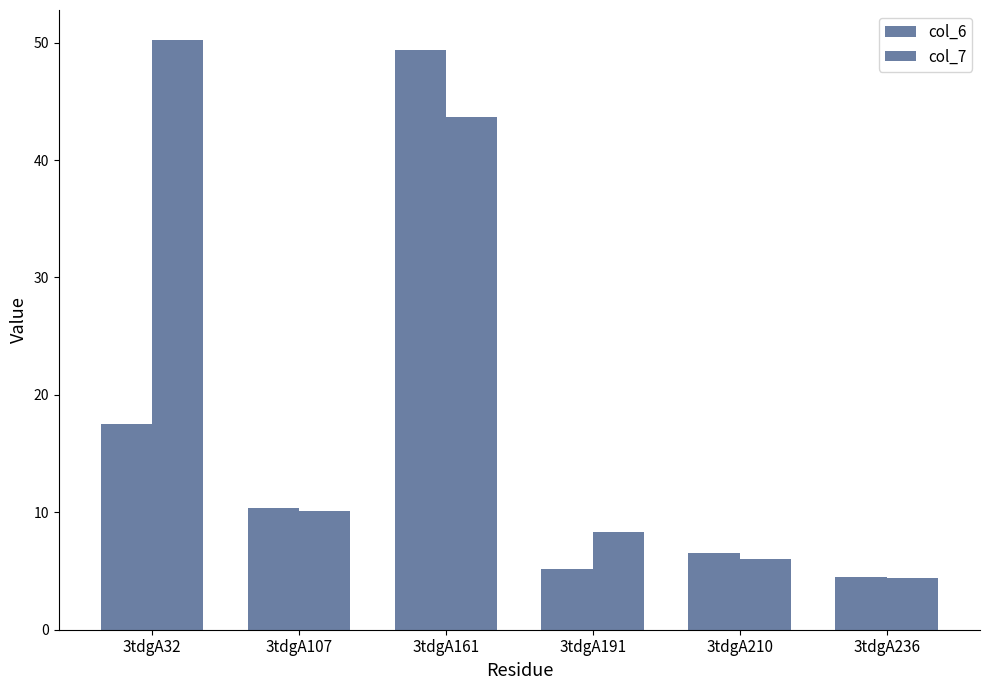

What is the minimum value for col_7?

4.4